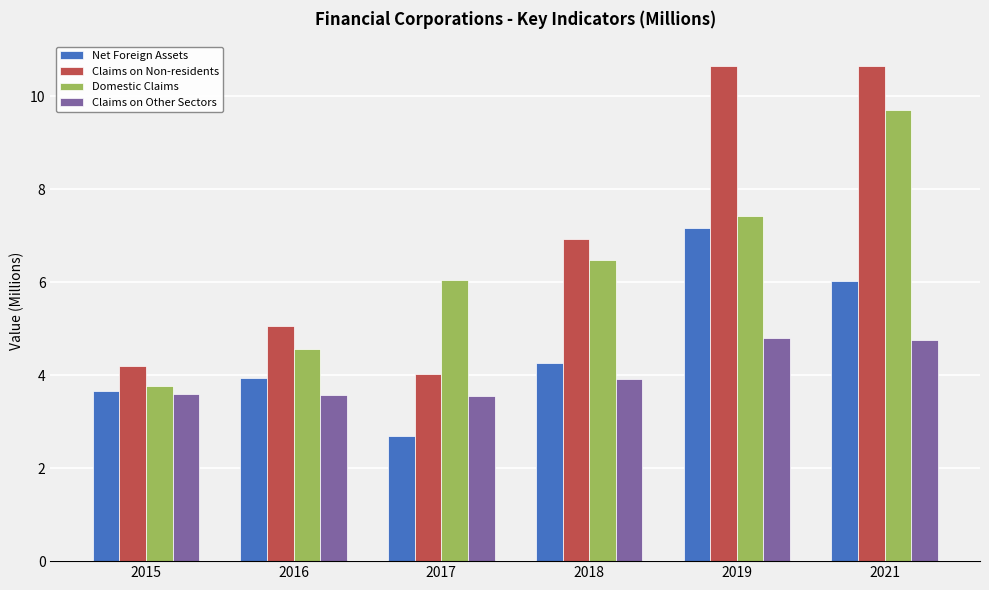

What is the average value of the Claims on Non-residents series?

6.9